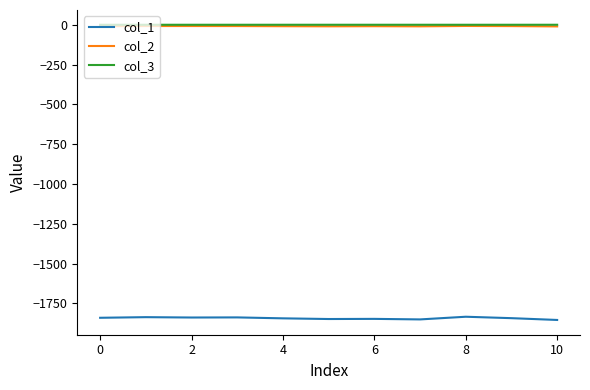

Which series has the widest spread of values?

col_1